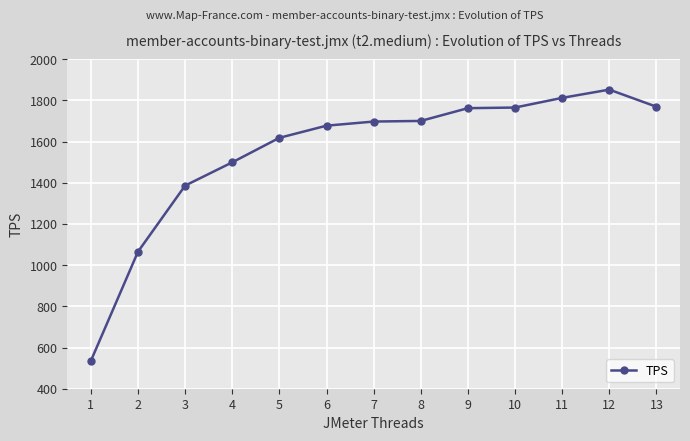

What is the sum of the values at 4 and 10?

3264